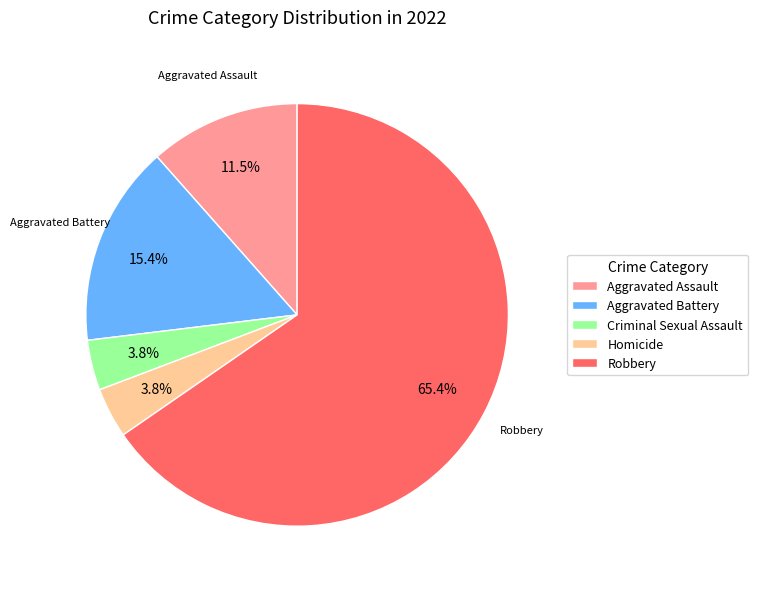

Which category has the biggest portion of the pie?

Robbery